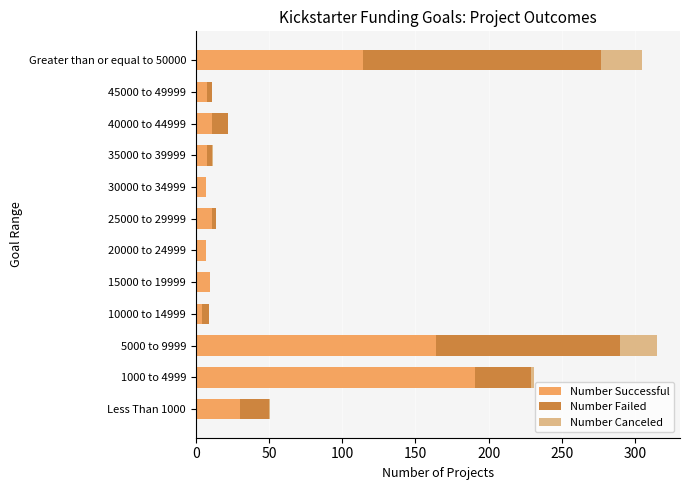

What is the highest value of the Number Successful series?

191